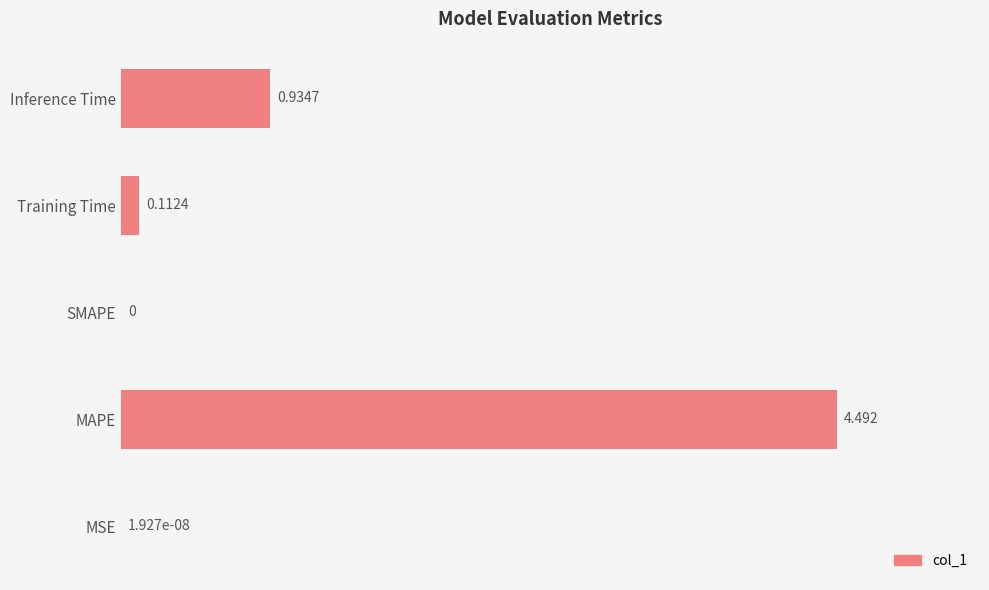

At which label is the value closest to 2?

Inference Time